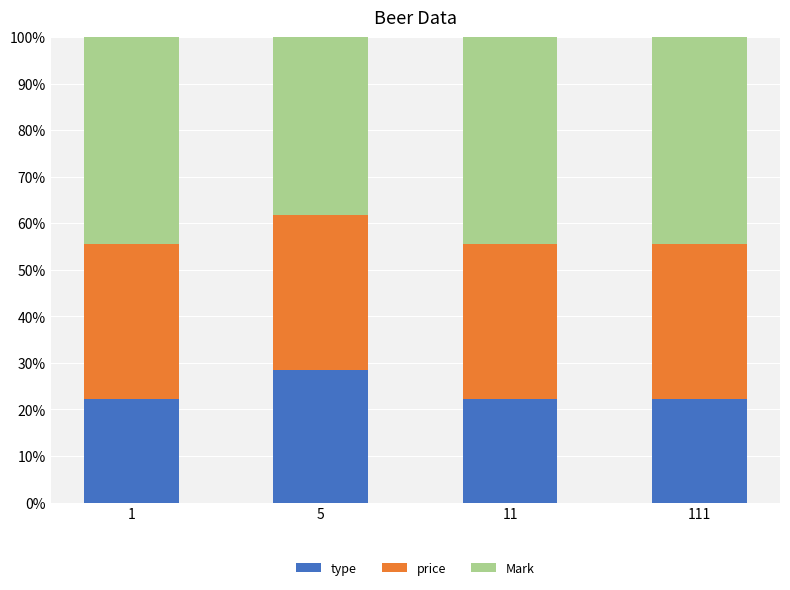

Is it true that type equals 22.2 at 111?

True